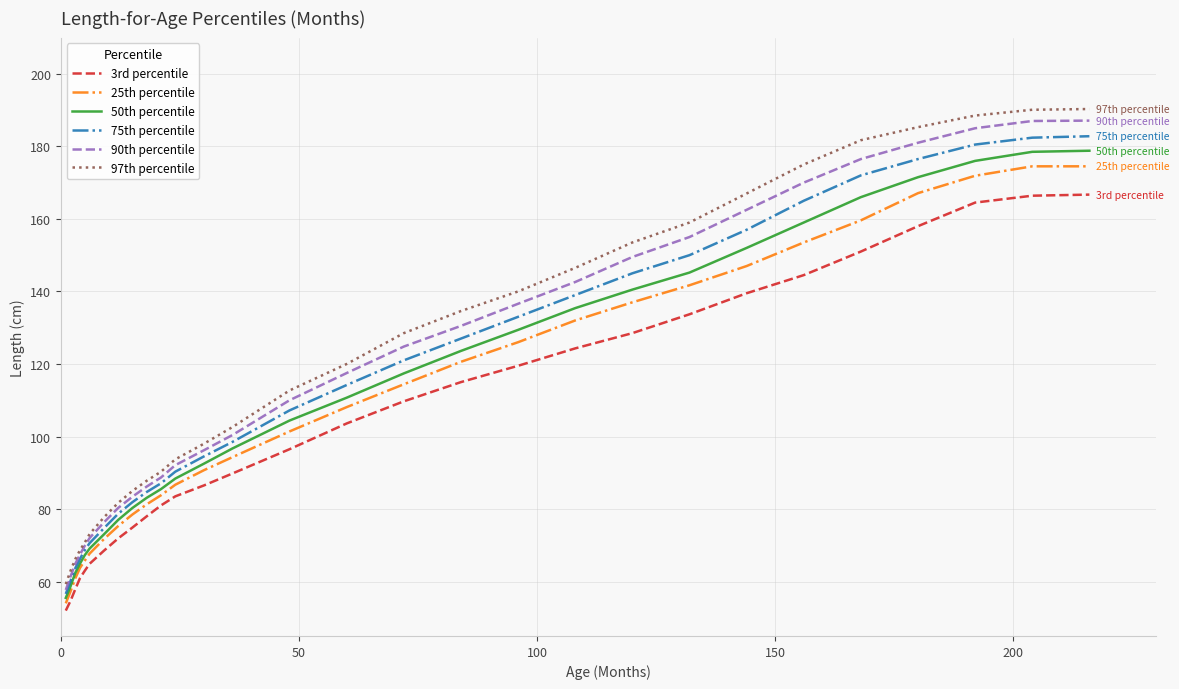

What is the difference between the maximum and second lowest values in the 25th percentile series?

117.2